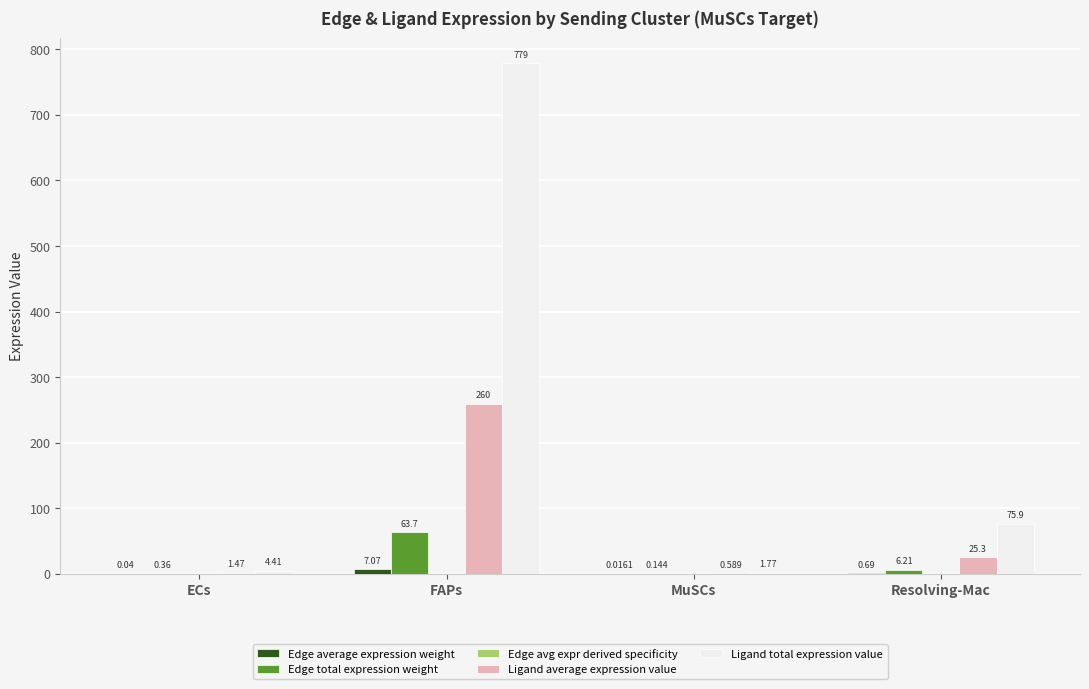

At which label does Edge total expression weight first exceed 6?

FAPs